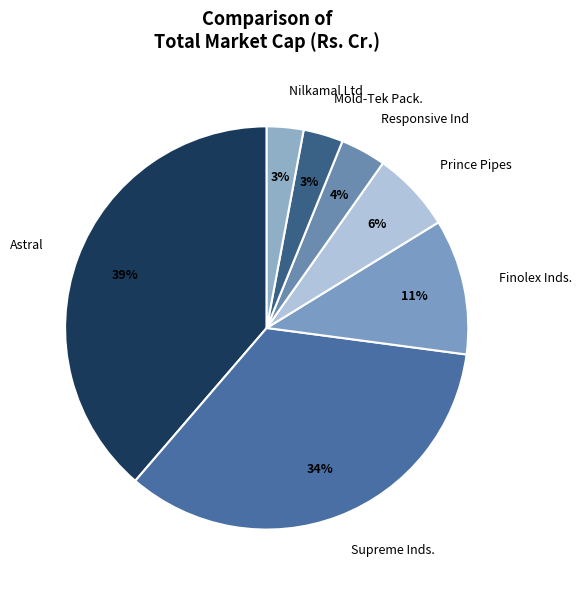

To the nearest percent, what is the difference between the Astral and Nilkamal Ltd slice percentages?

36%